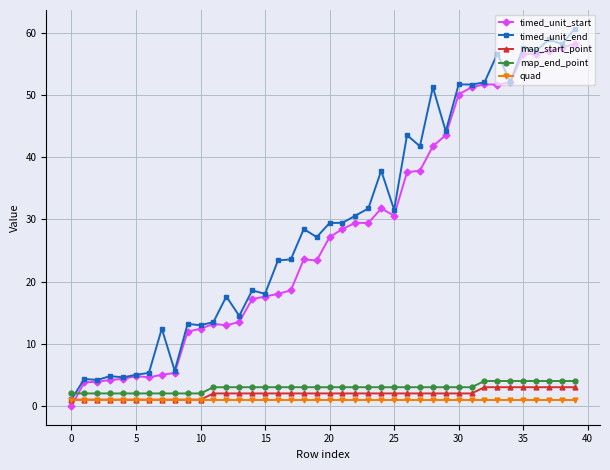

What is the value of the timed_unit_start point at the 32nd from the left?

51.3